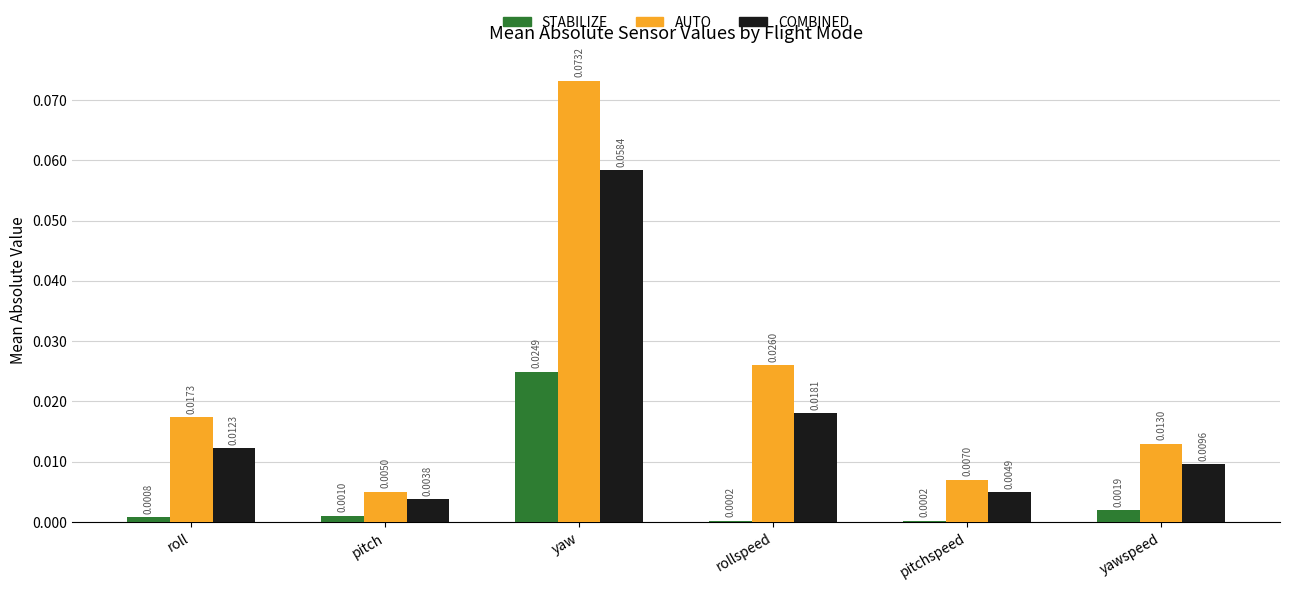

At how many categories does at least one series exceed 0?

6